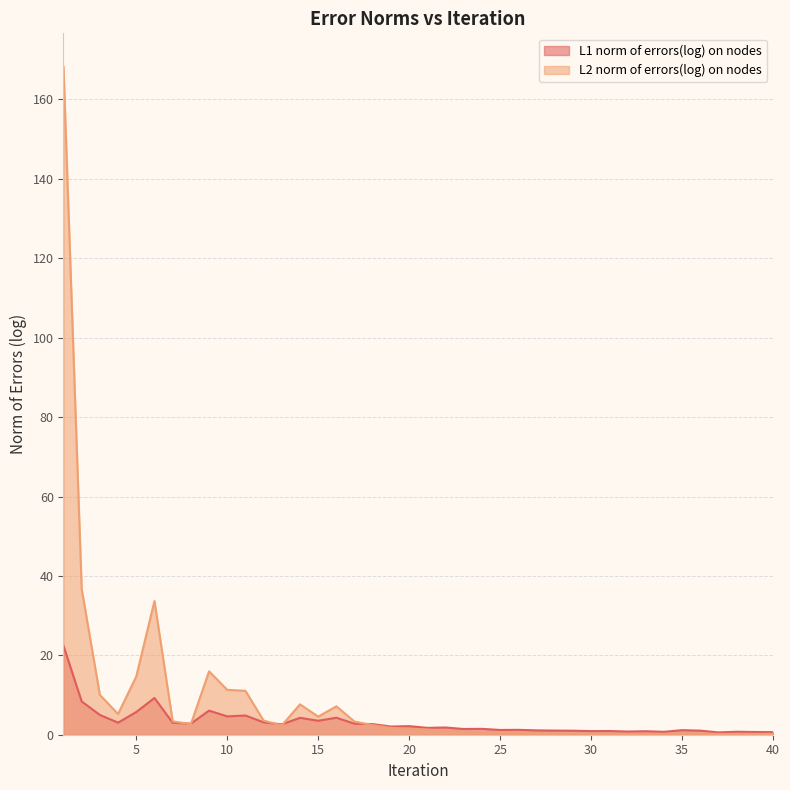

How many interior local valleys does the L2 norm of errors(log) on nodes series have?

10